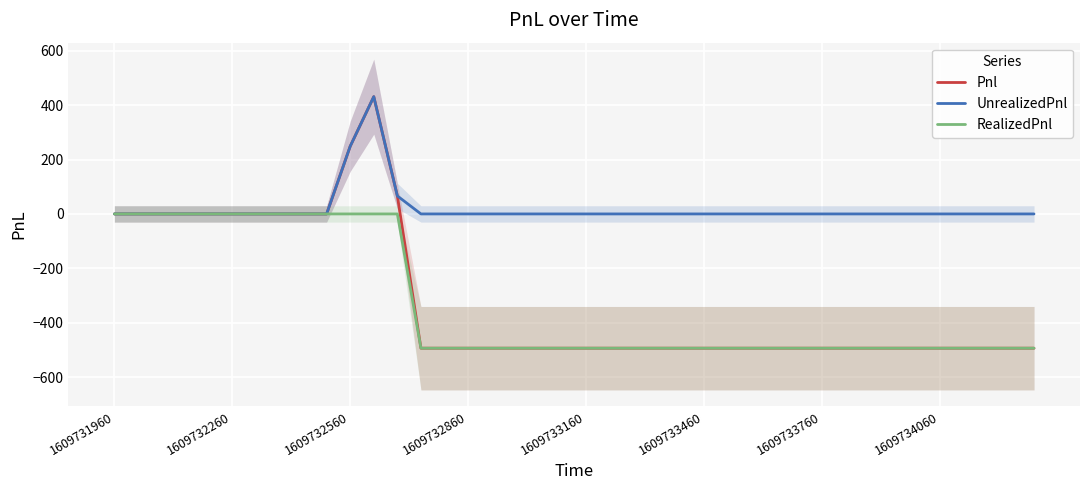

What are all the series names shown in the legend?

Pnl, UnrealizedPnl, RealizedPnl